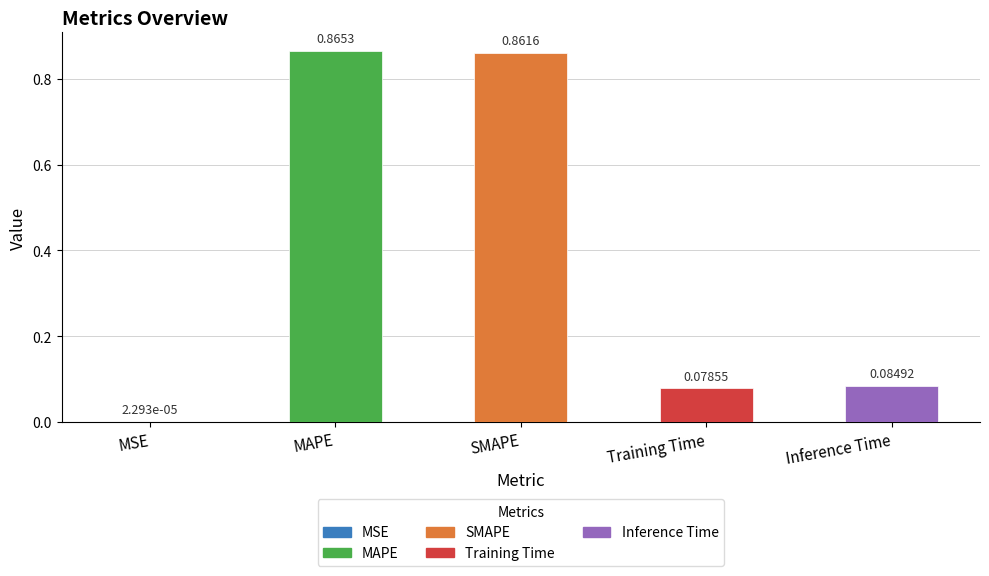

Which category has the highest value across all series?

MAPE